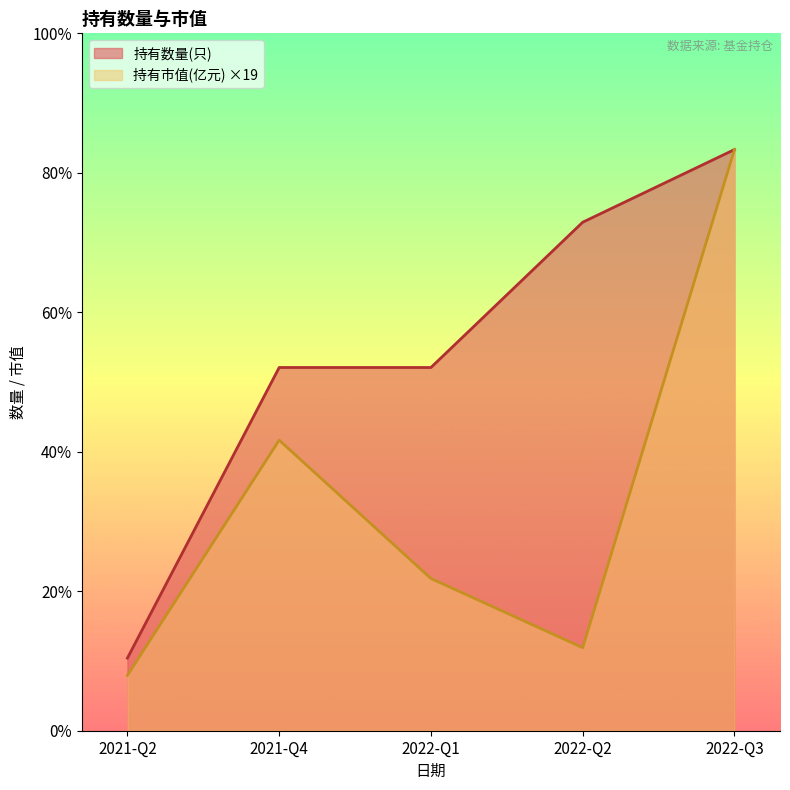

Is it true that 持有市值(亿元) equals 0.4 at 2021-Q4?

False